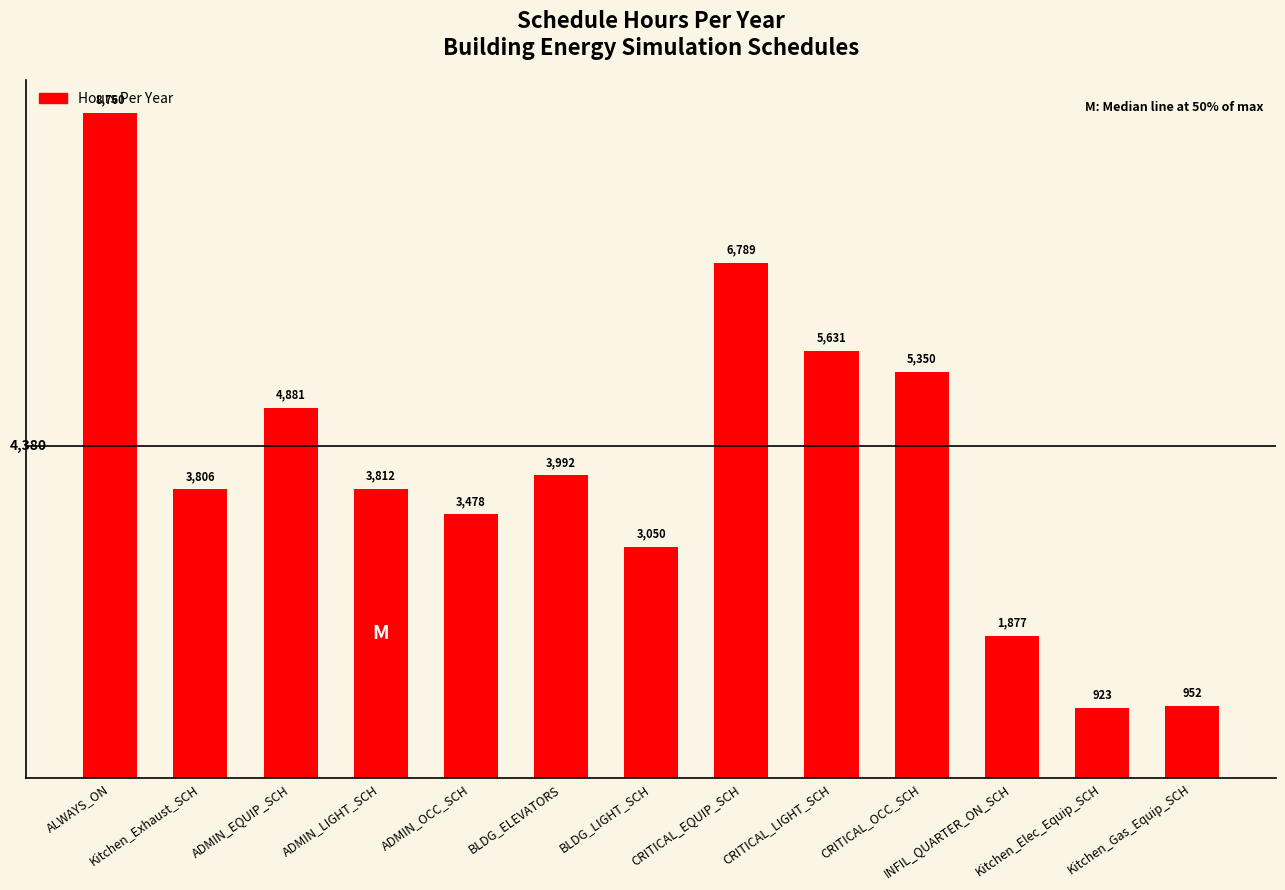

True or false: the data shows 3811.6 at ADMIN_LIGHT_SCH.

True